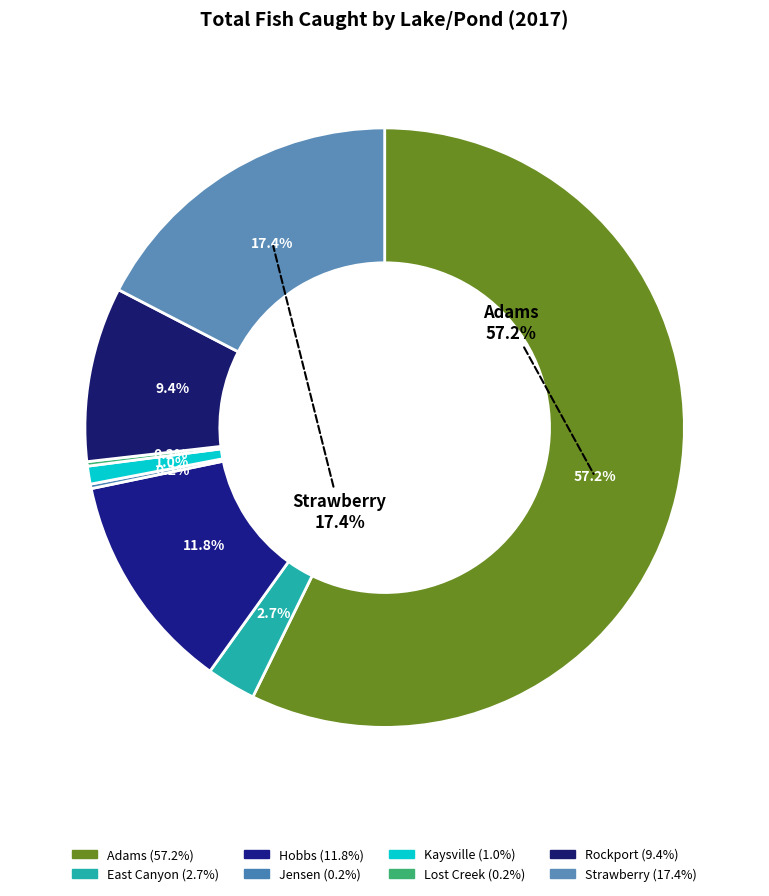

How many segments does this pie chart have?

8